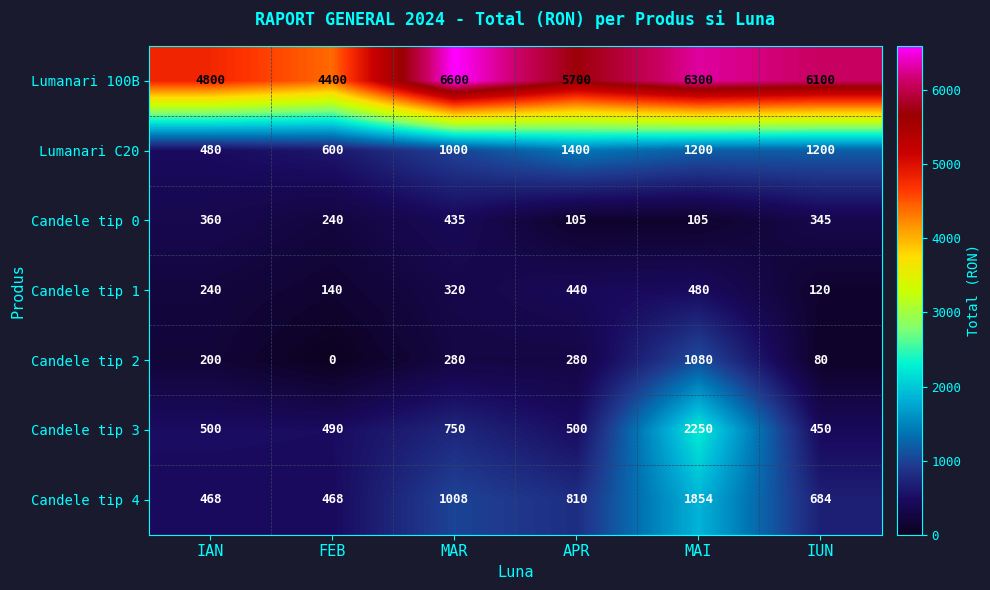

List the labels in order of Candele tip 1 value, smallest first.

IUN, FEB, IAN, MAR, APR, MAI